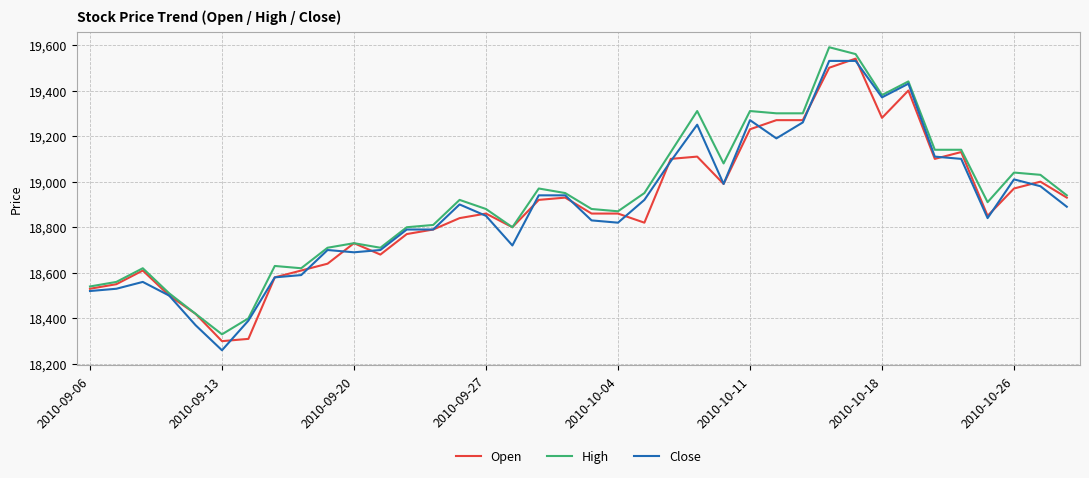

What is the minimum value shown in the chart?

18260